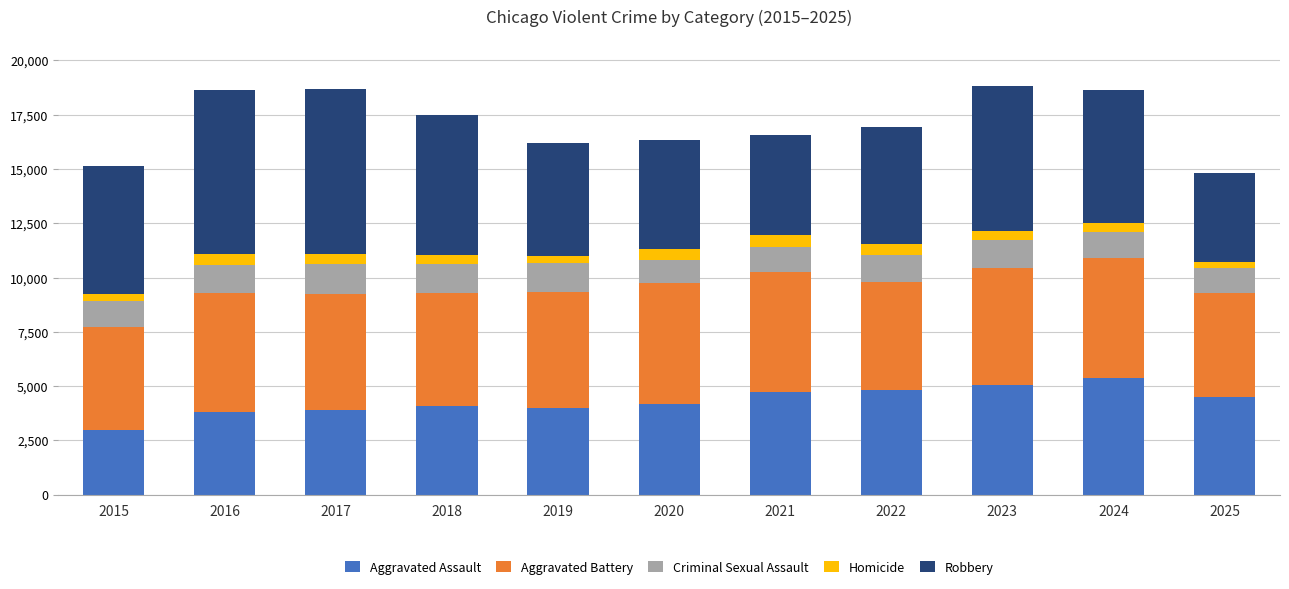

Which category has the lowest value in the Aggravated Assault series?

2015